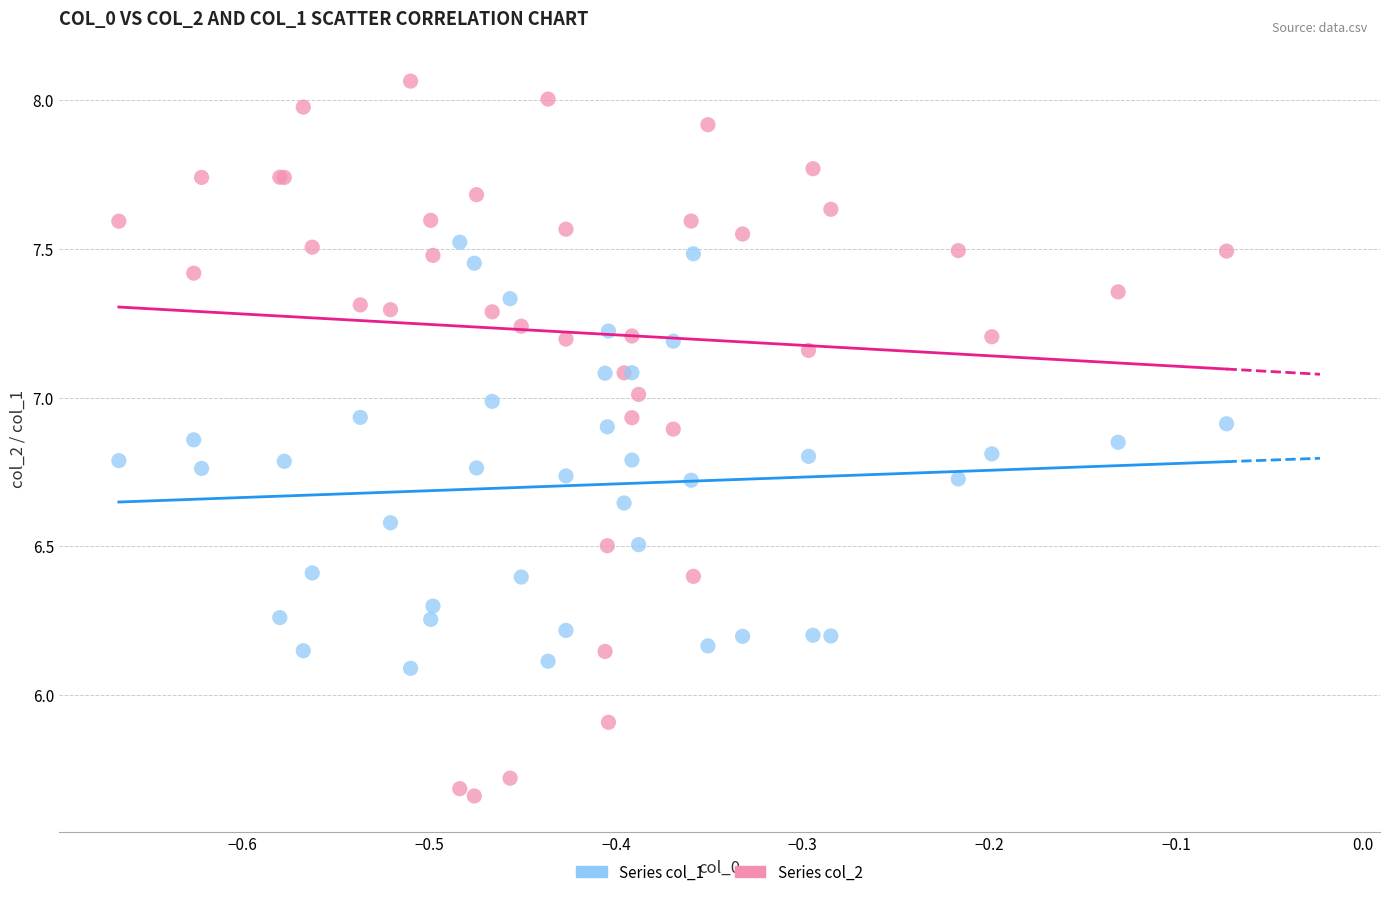

What is the X range (max minus min) for the scatter plot?

0.6